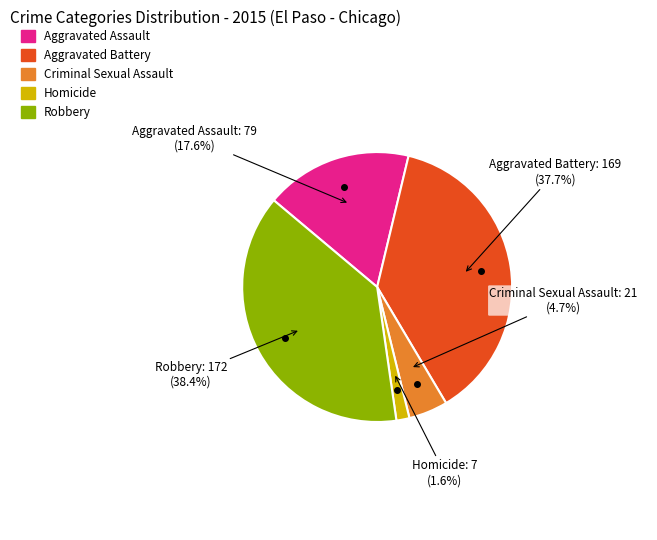

Which has a higher value, Aggravated Assault or Criminal Sexual Assault?

Aggravated Assault